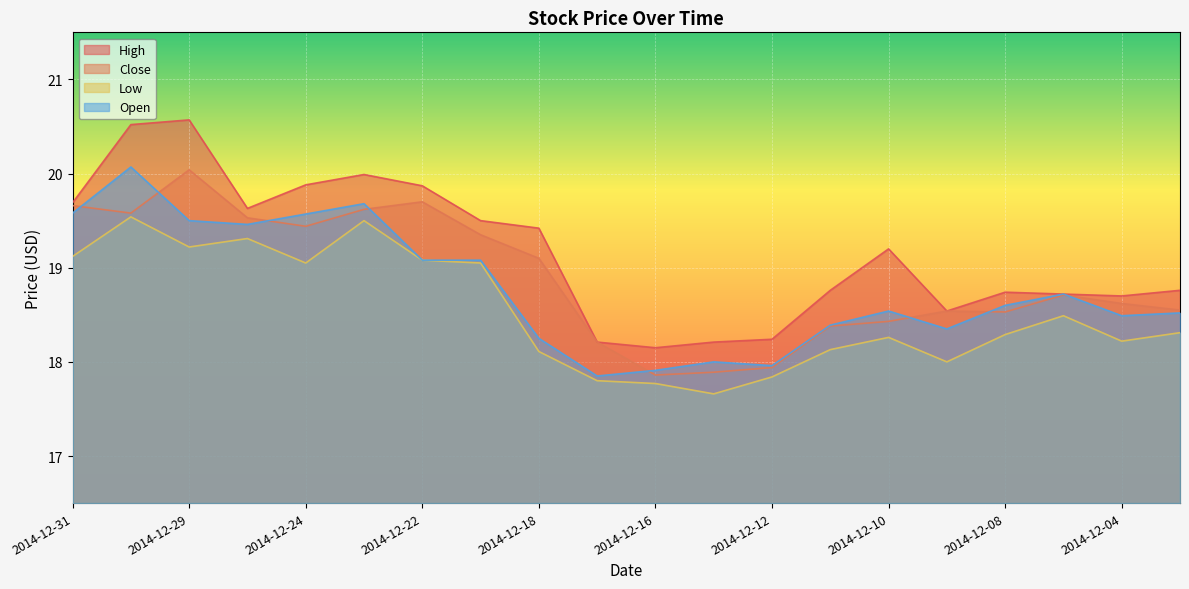

What is the highest value of the Open series?

20.1